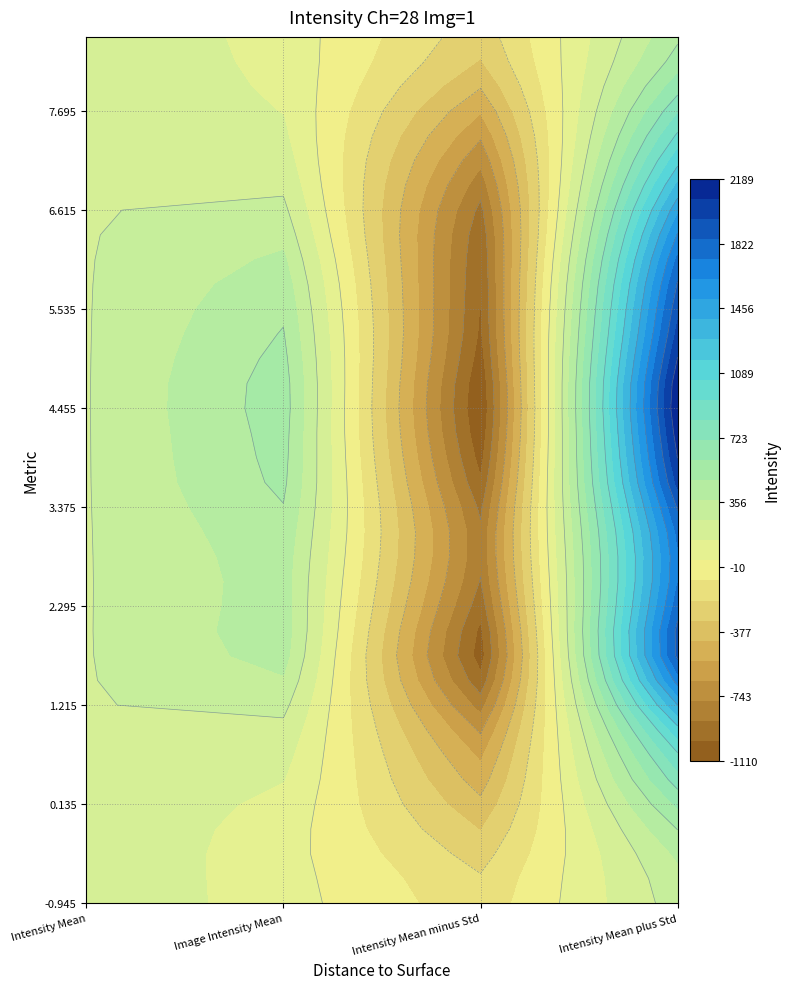

At which category is the sum across all series the highest?

3